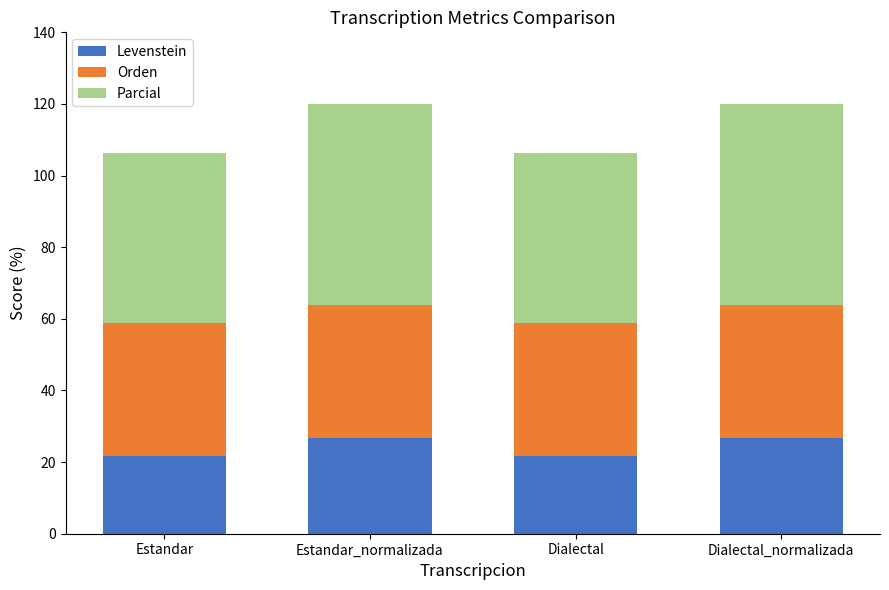

Reading left to right, list the values for the Levenstein series.

Estandar=21.7	Estandar_normalizada=26.8	Dialectal=21.7	Dialectal_normalizada=26.8